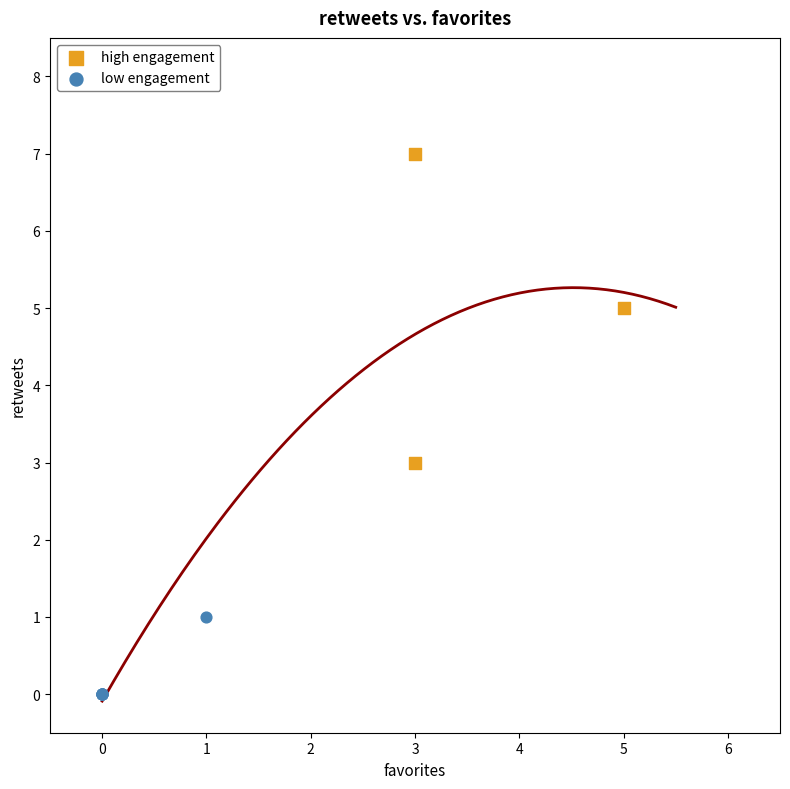

Which series has the widest spread of Y values?

high engagement